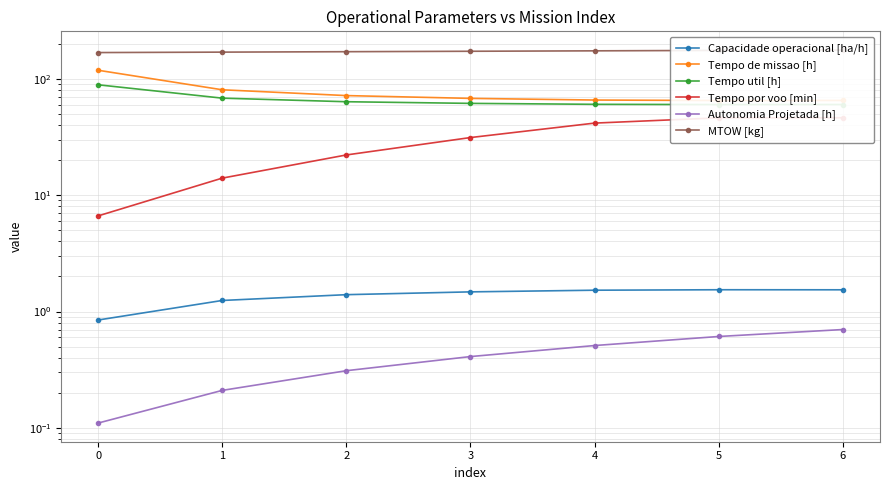

Reading left to right, extract all data points from this chart.

Capacidade operacional [ha/h]: 0=0.8	1=1.2	2=1.4	3=1.5	4=1.5	5=1.5	6=1.5
Tempo de missao [h]: 0=118.3	1=80.4	2=71.7	3=67.8	4=65.6	5=65.0	6=65.1
Tempo util [h]: 0=88.7	1=68.1	2=63.5	3=61.4	4=60.3	5=60.0	6=60.1
Tempo por voo [min]: 0=6.6	1=14.0	2=22.1	3=31.2	4=41.6	5=46.1	6=46.2
Autonomia Projetada [h]: 0=0.1	1=0.2	2=0.3	3=0.4	4=0.5	5=0.6	6=0.7
MTOW [kg]: 0=167.9	1=169.3	2=170.8	3=172.2	4=173.7	5=175.2	6=176.7